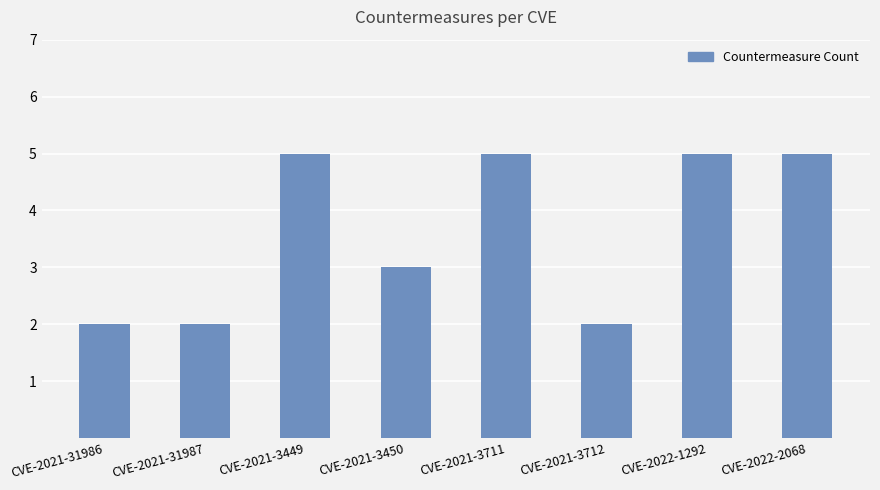

What is the maximum value shown in the chart?

5